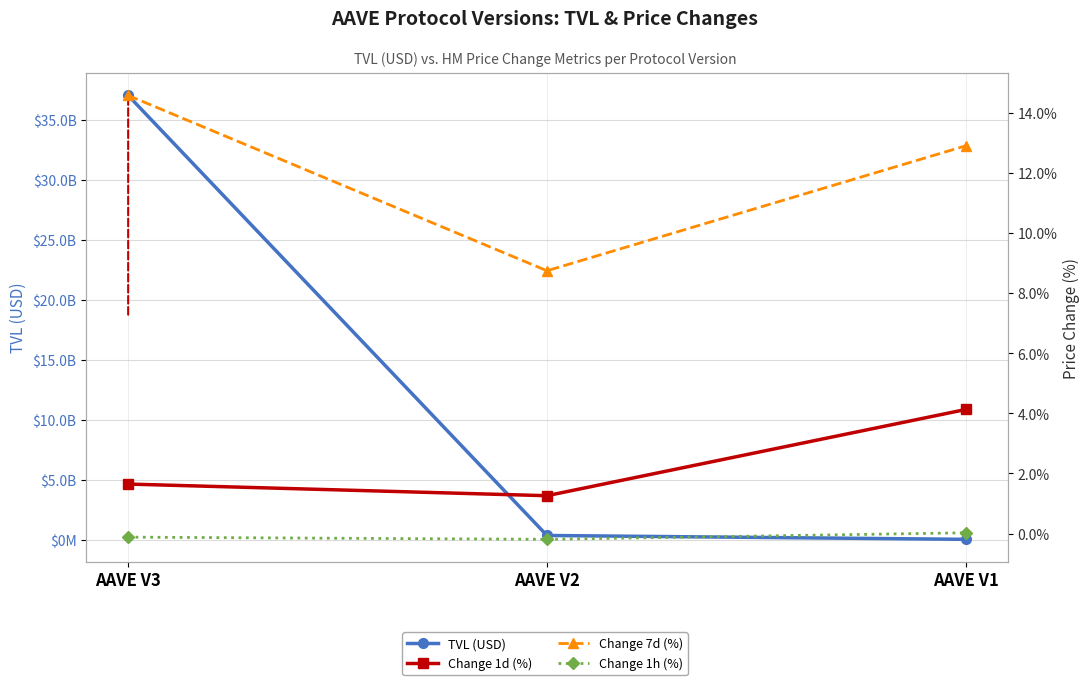

Reading right to left, what are all the values shown in this chart?

TVL (USD): 15068992.2	337140627.6	37017357539.5
Change 1d (%): 4.1	1.3	1.6
Change 7d (%): 12.9	8.7	14.6
Change 1h (%): 0.0	-0.2	-0.1